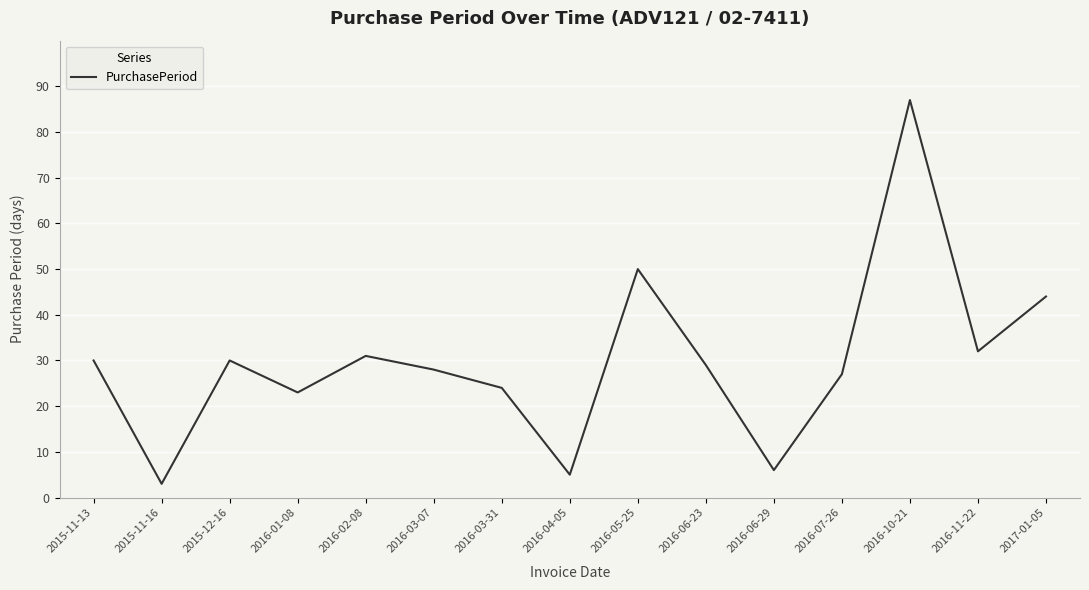

Reading right to left, transcribe all the data shown in this chart.

44	32	87	27	6	29	50	5	24	28	31	23	30	3	30